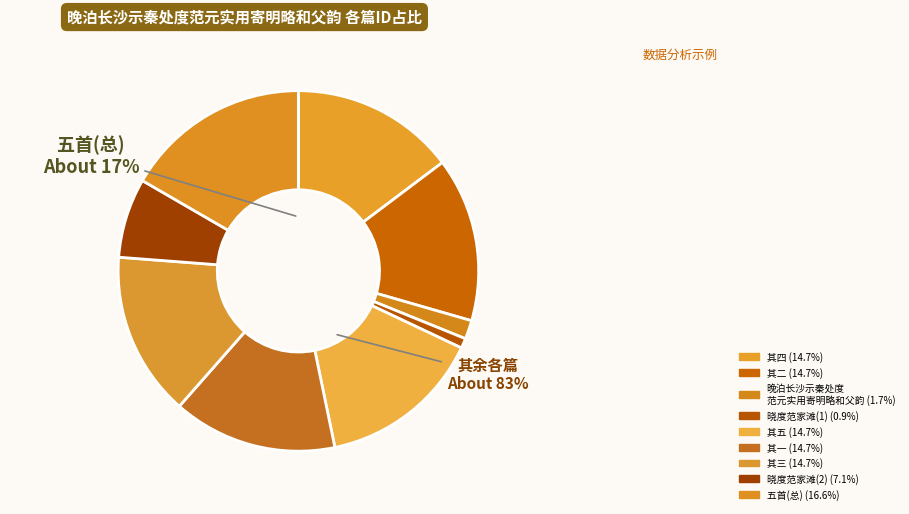

How many segments does this pie chart have?

9